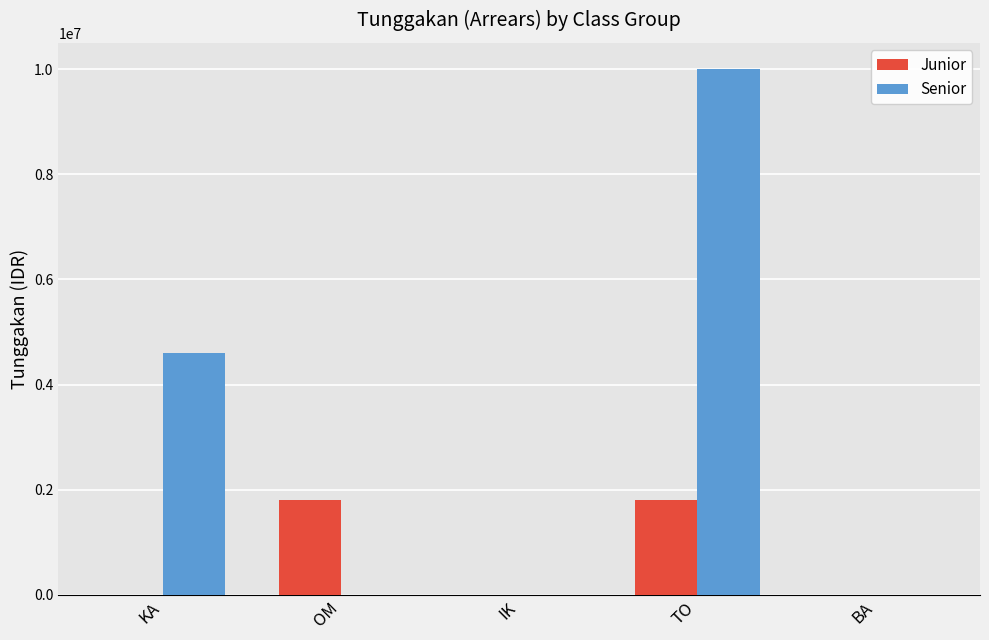

Reading left to right, list all the values displayed in this chart.

Junior: 0	1800000	0	1800000	0
Senior: 4600000	0	0	10000000	0